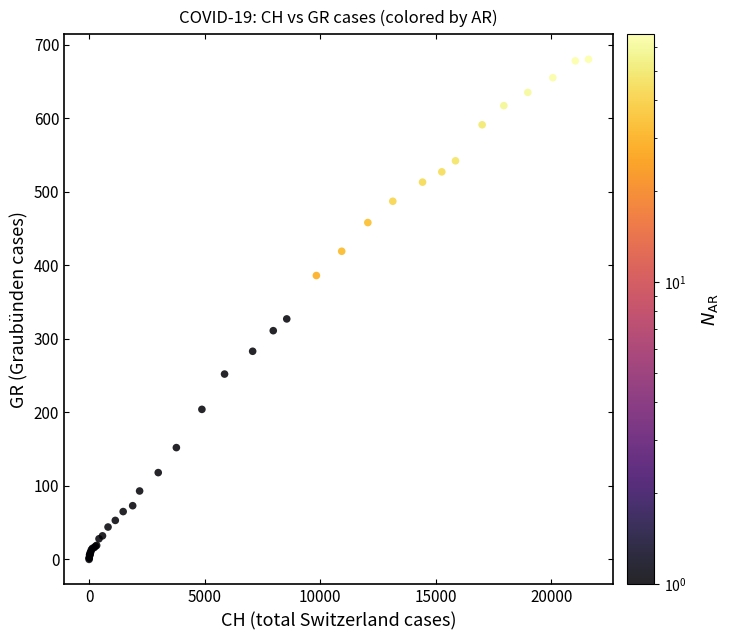

What Y value in the scatter plot is closest to 340?

327